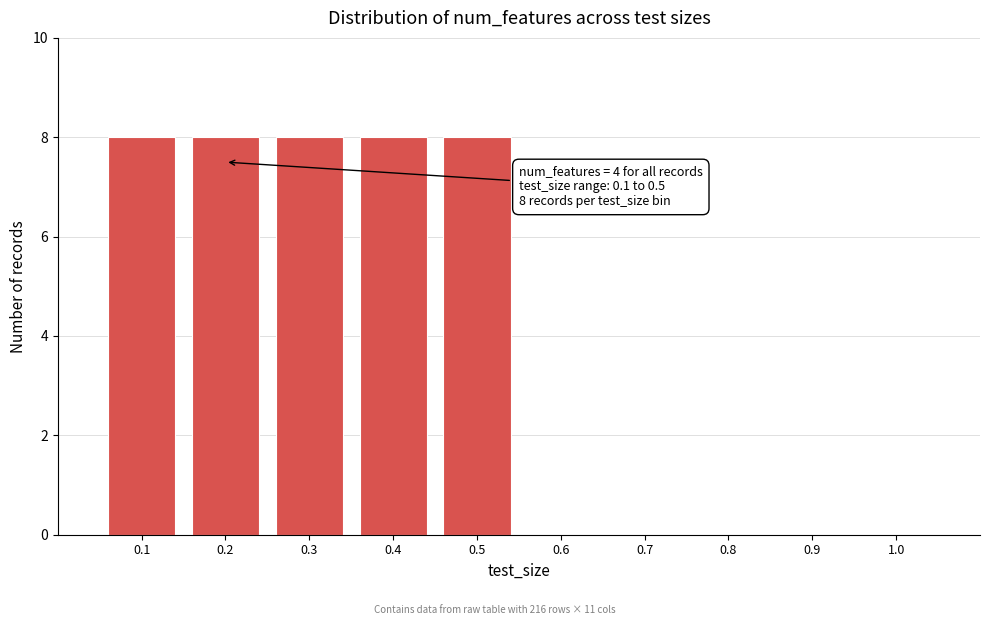

Reading left to right, what are all the values shown in this chart?

0.1=8	0.2=8	0.3=8	0.4=8	0.5=8	0.6=0	0.7=0	0.8=0	0.9=0	1.0=0